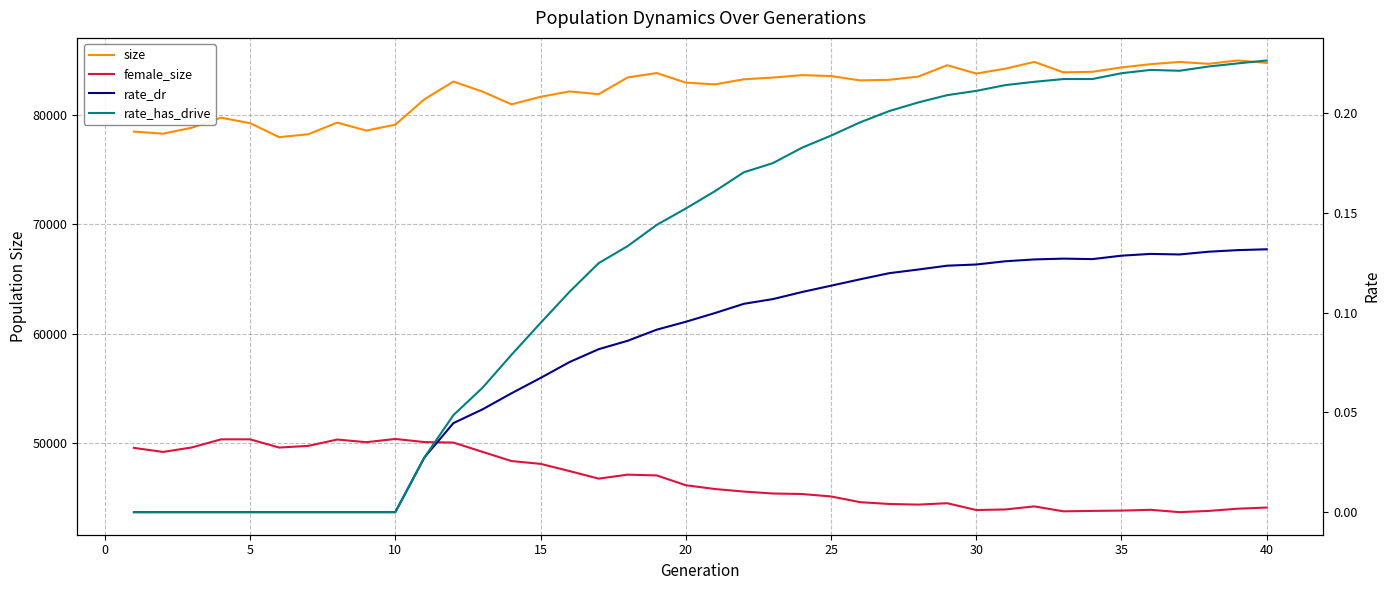

How many positive values does the rate_has_drive series have?

30